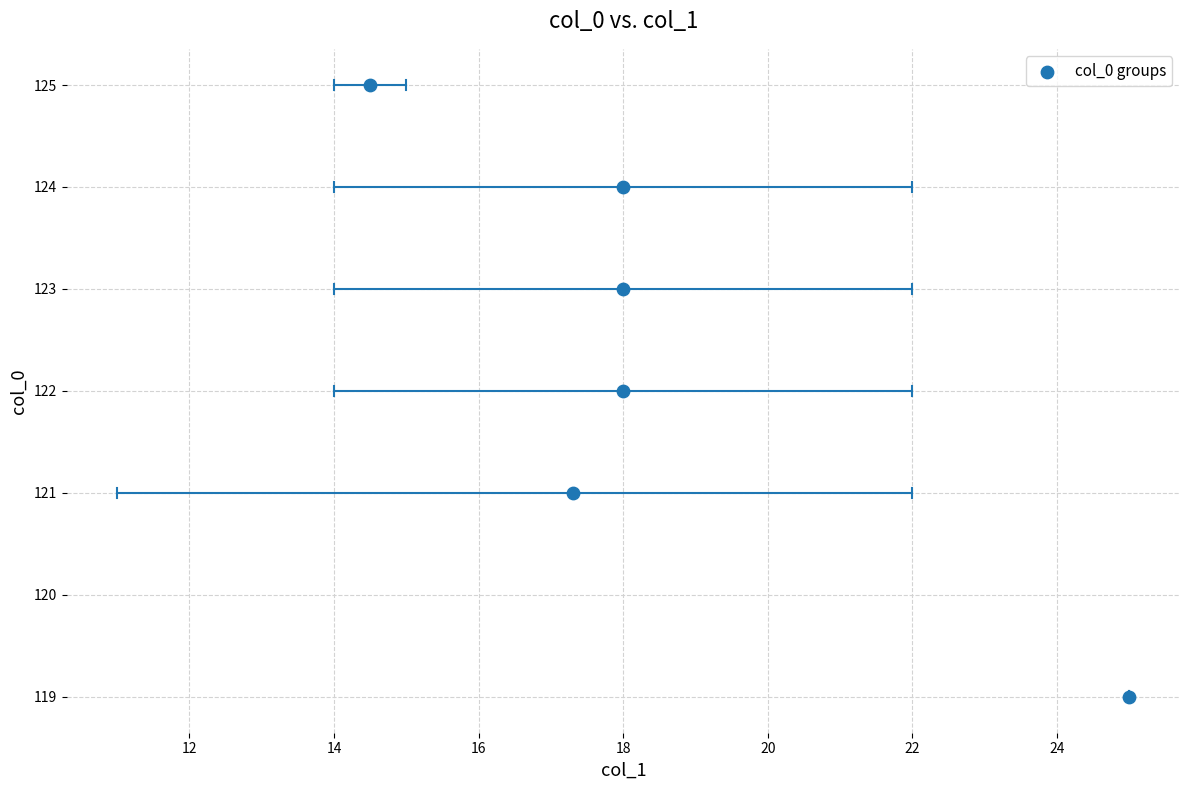

What is the range of Y values (max minus min)?

6